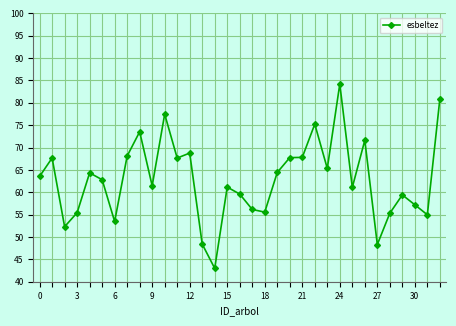

What is the smallest value displayed?

43.0